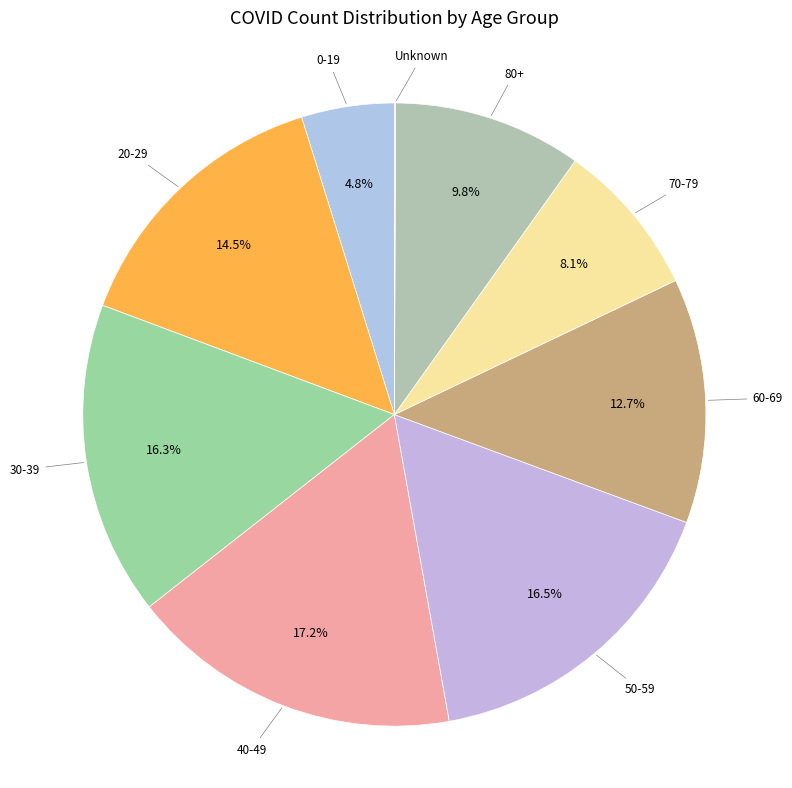

Rank the categories by value from lowest to highest.

Unknown, 0-19, 70-79, 80+, 60-69, 20-29, 30-39, 50-59, 40-49